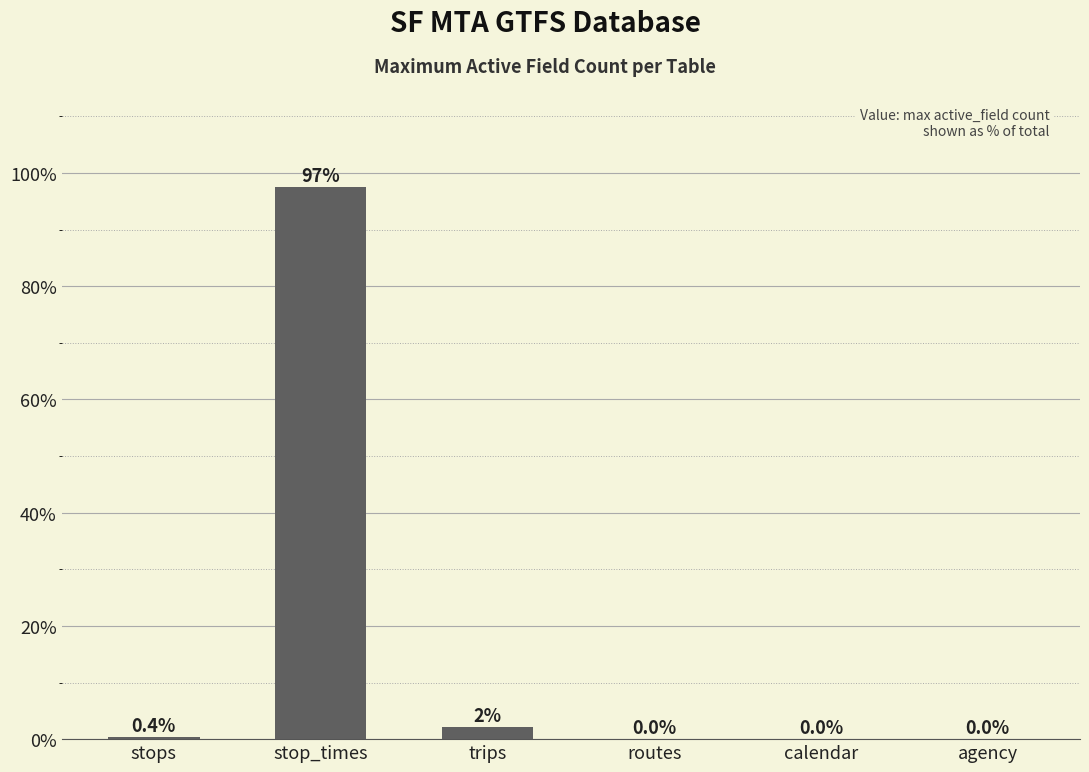

The chart shows a value of 0.0 at routes. True or false?

True